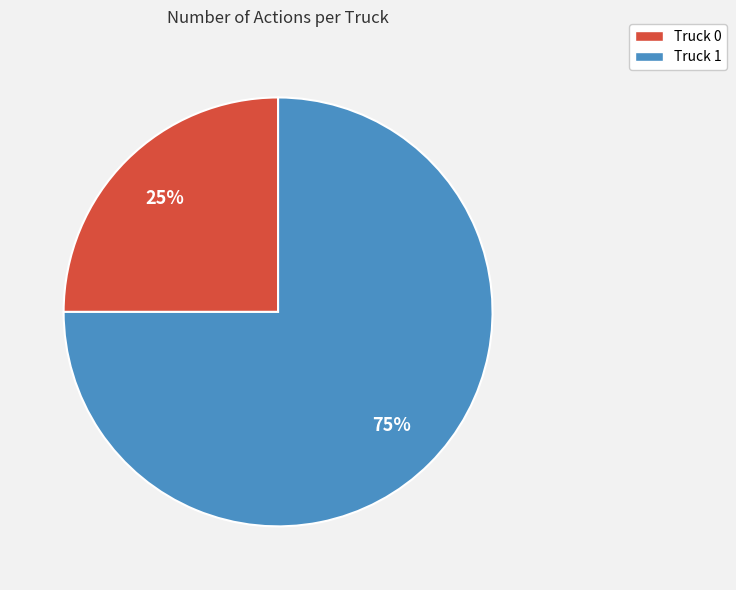

Combined, do Truck 0 and Truck 1 account for over 50%?

Yes